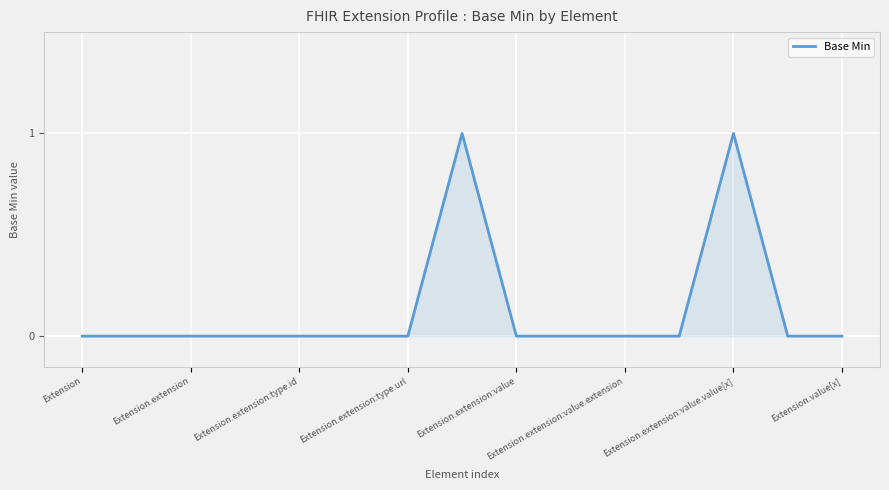

What is the greatest value displayed?

1